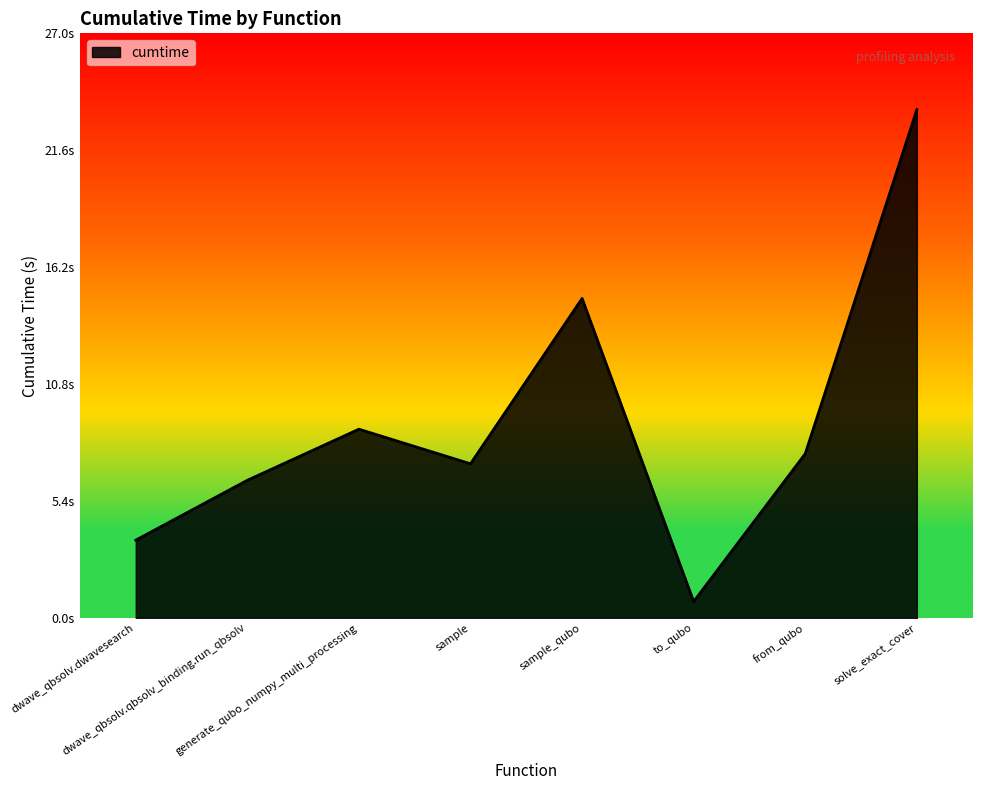

What position from the right is generate_qubo_numpy_multi_processing?

6